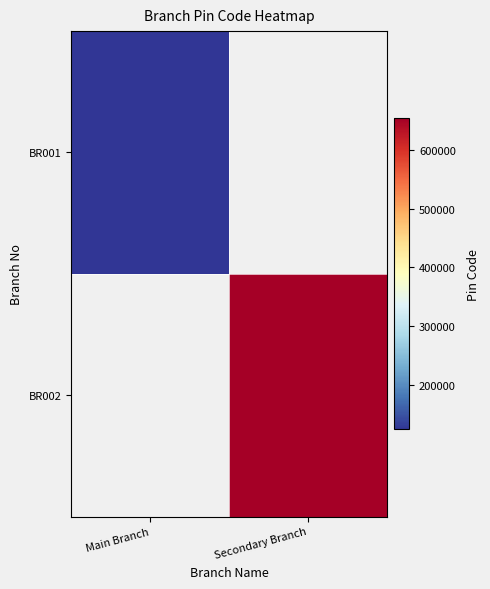

Which category has the lowest value across all series?

Main Branch